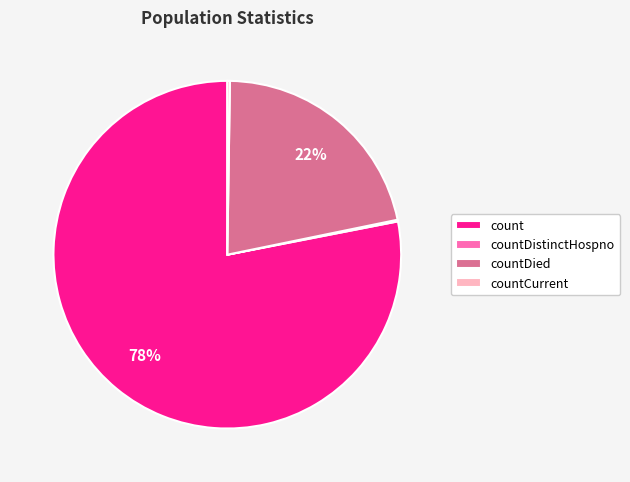

Is it true that countDied is 33% of the pie?

False